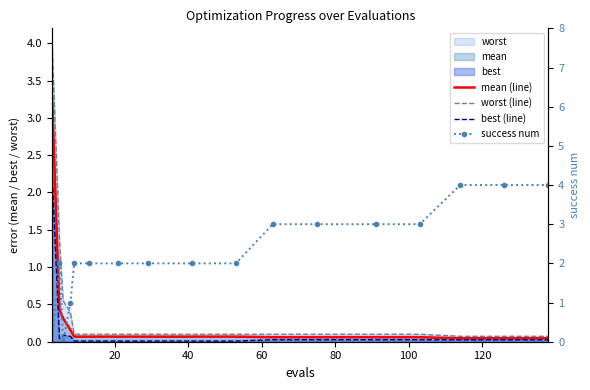

Which series has the largest total across all categories?

success num